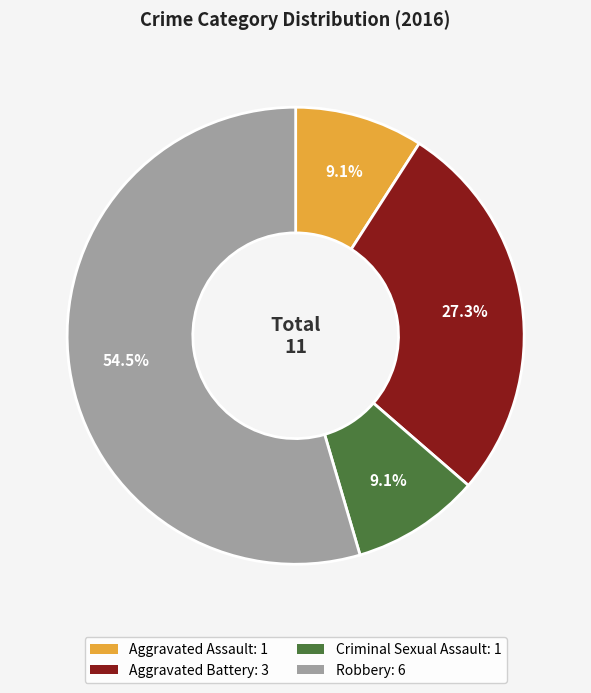

Is it true that Robbery is 44% of the pie?

False